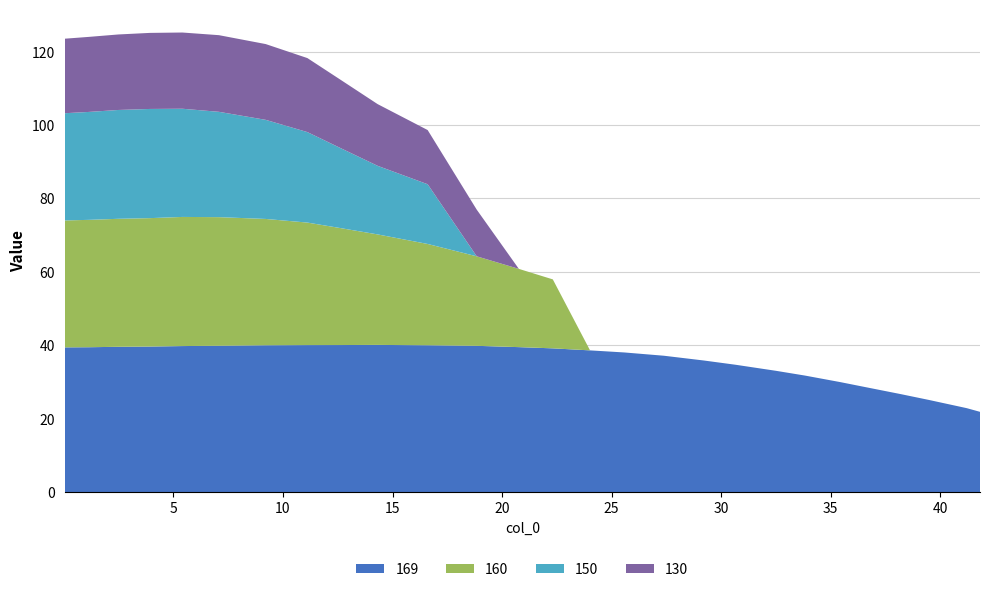

What is the lowest value of the 169 series?

21.9